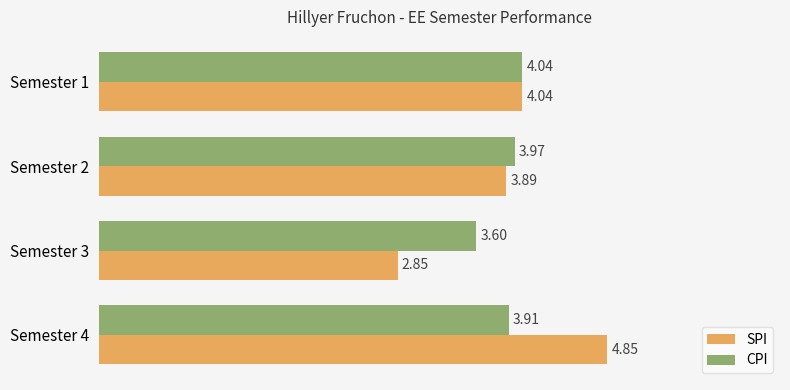

At which category is the sum across all series the highest?

Semester 4